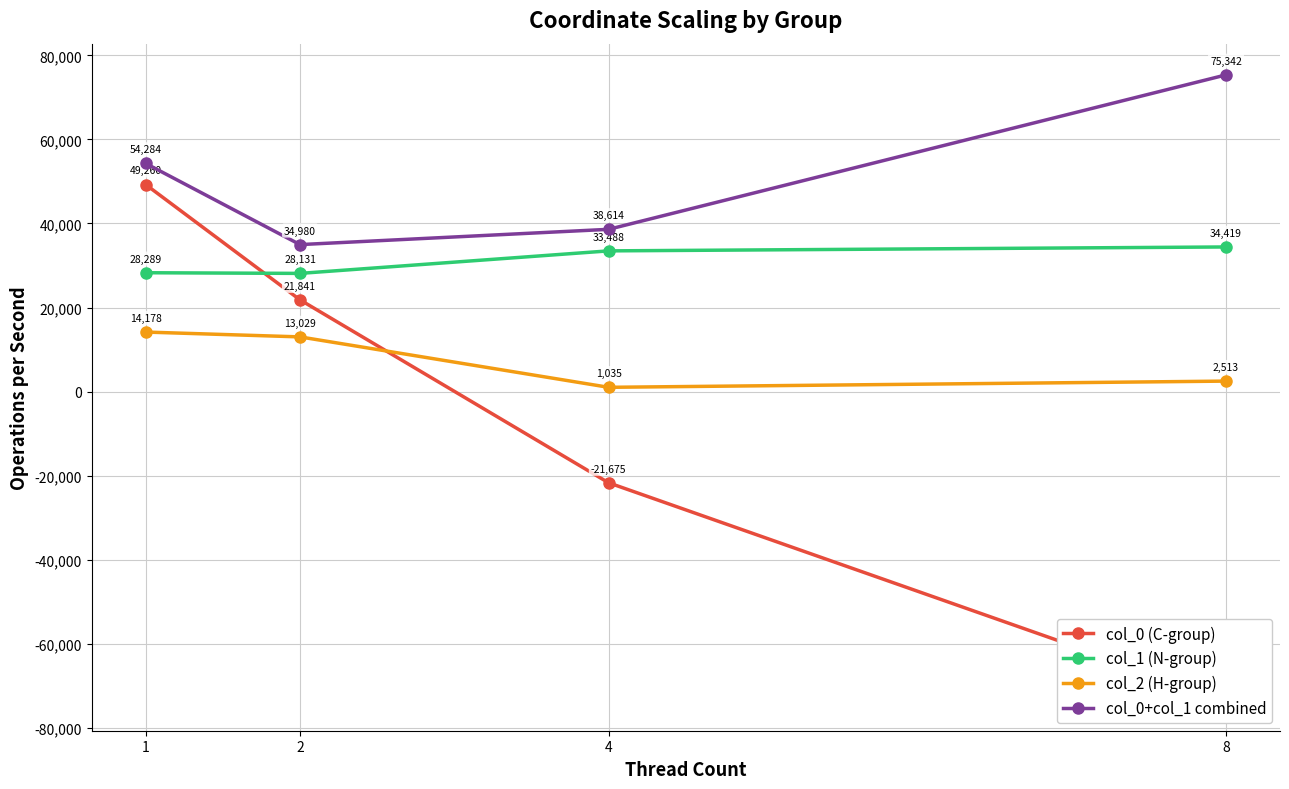

True or false: col_2 (H-group) and col_1 (N-group) cross at least once.

False